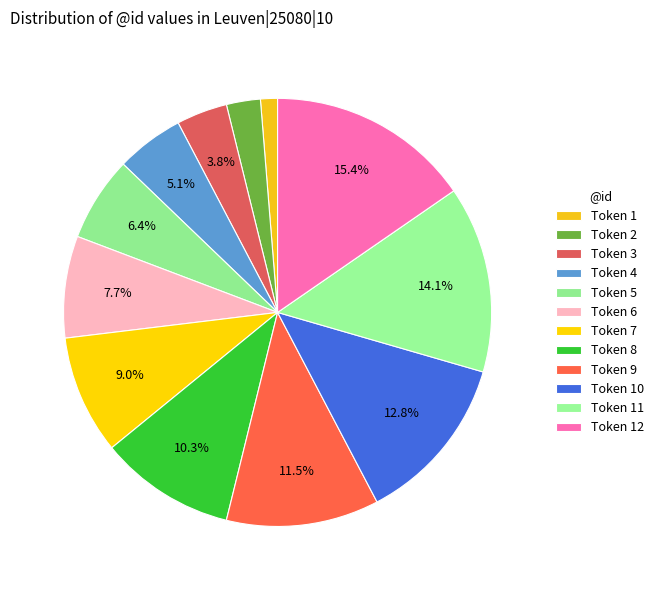

Which slice is the largest?

12